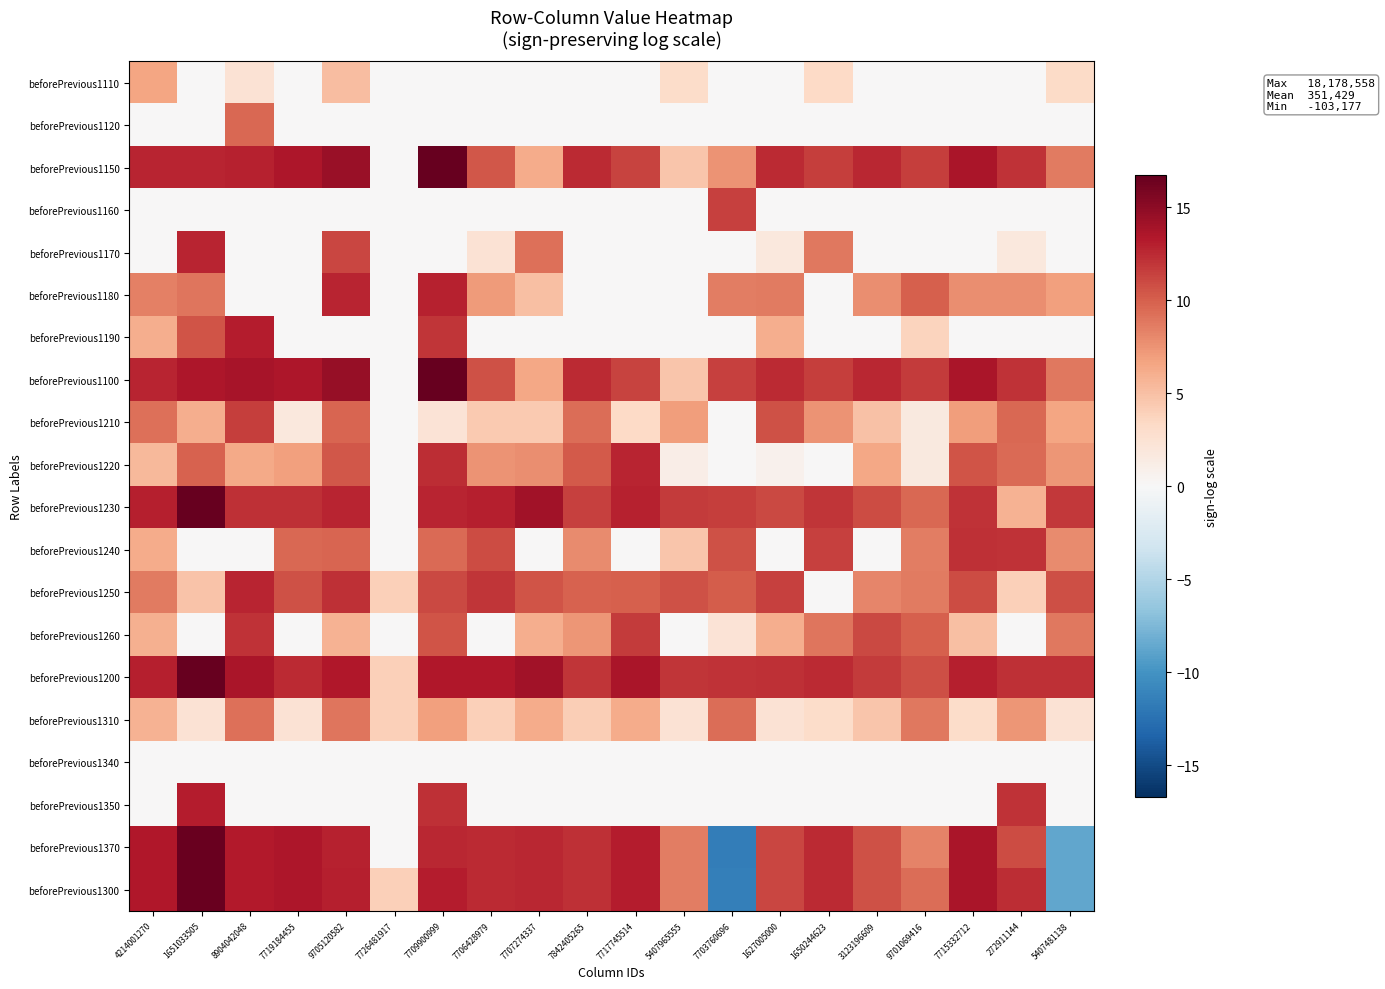

Reading right to left, list all the values displayed in this chart.

beforePrevious1110: 5407481138=3.2	272911144=0.0	7715332712=0.0	9701069416=0.0	3123196609=0.0	1650244623=3.3	1627005000=0.0	7703760696=0.0	5407965555=3.1	7717745514=0.0	7842405265=0.0	7707274337=0.0	7706428979=0.0	7709900999=0.0	7726481917=0.0	9705120582=5.1	7719184455=0.0	8904042048=2.4	1651033505=0.0	4214001270=6.6
beforePrevious1120: 5407481138=0.0	272911144=0.0	7715332712=0.0	9701069416=0.0	3123196609=0.0	1650244623=0.0	1627005000=0.0	7703760696=0.0	5407965555=0.0	7717745514=0.0	7842405265=0.0	7707274337=0.0	7706428979=0.0	7709900999=0.0	7726481917=0.0	9705120582=0.0	7719184455=0.0	8904042048=9.6	1651033505=0.0	4214001270=0.0
beforePrevious1150: 5407481138=8.6	272911144=12.1	7715332712=13.6	9701069416=11.5	3123196609=12.6	1650244623=11.6	1627005000=12.4	7703760696=7.5	5407965555=4.7	7717745514=11.2	7842405265=12.5	7707274337=6.2	7706428979=10.3	7709900999=16.7	7726481917=0.0	9705120582=14.4	7719184455=13.5	8904042048=12.9	1651033505=12.7	4214001270=12.7
beforePrevious1160: 5407481138=0.0	272911144=0.0	7715332712=0.0	9701069416=0.0	3123196609=0.0	1650244623=0.0	1627005000=0.0	7703760696=11.4	5407965555=0.0	7717745514=0.0	7842405265=0.0	7707274337=0.0	7706428979=0.0	7709900999=0.0	7726481917=0.0	9705120582=0.0	7719184455=0.0	8904042048=0.0	1651033505=0.0	4214001270=0.0
beforePrevious1170: 5407481138=0.0	272911144=1.8	7715332712=0.0	9701069416=0.0	3123196609=0.0	1650244623=8.9	1627005000=1.8	7703760696=0.0	5407965555=0.0	7717745514=0.0	7842405265=0.0	7707274337=9.2	7706428979=2.4	7709900999=0.0	7726481917=0.0	9705120582=11.2	7719184455=0.0	8904042048=0.0	1651033505=12.8	4214001270=0.0
beforePrevious1180: 5407481138=6.9	272911144=7.7	7715332712=7.8	9701069416=10.0	3123196609=7.8	1650244623=0.0	1627005000=8.7	7703760696=8.6	5407965555=0.0	7717745514=0.0	7842405265=0.0	7707274337=5.1	7706428979=7.1	7709900999=12.9	7726481917=0.0	9705120582=12.8	7719184455=0.0	8904042048=0.0	1651033505=8.9	4214001270=8.4
beforePrevious1190: 5407481138=0.0	272911144=0.0	7715332712=0.0	9701069416=3.7	3123196609=0.0	1650244623=0.0	1627005000=6.0	7703760696=0.0	5407965555=0.0	7717745514=0.0	7842405265=0.0	7707274337=0.0	7706428979=0.0	7709900999=12.0	7726481917=0.0	9705120582=0.0	7719184455=0.0	8904042048=13.1	1651033505=10.6	4214001270=6.0
beforePrevious1100: 5407481138=8.8	272911144=12.1	7715332712=13.6	9701069416=11.7	3123196609=12.6	1650244623=11.6	1627005000=12.5	7703760696=11.5	5407965555=4.7	7717745514=11.2	7842405265=12.5	7707274337=6.4	7706428979=10.6	7709900999=16.7	7726481917=0.0	9705120582=14.6	7719184455=13.5	8904042048=13.7	1651033505=13.5	4214001270=12.7
beforePrevious1210: 5407481138=6.5	272911144=9.5	7715332712=7.0	9701069416=1.6	3123196609=4.8	1650244623=7.5	1627005000=10.7	7703760696=0.0	5407965555=7.0	7717745514=3.4	7842405265=9.4	7707274337=4.3	7706428979=4.4	7709900999=2.3	7726481917=0.0	9705120582=9.8	7719184455=1.8	8904042048=11.6	1651033505=6.1	4214001270=9.2
beforePrevious1220: 5407481138=7.4	272911144=9.5	7715332712=10.6	9701069416=1.6	3123196609=6.5	1650244623=0.0	1627005000=0.7	7703760696=0.0	5407965555=1.1	7717745514=12.7	7842405265=10.2	7707274337=7.8	7706428979=7.5	7709900999=12.3	7726481917=0.0	9705120582=10.4	7719184455=6.8	8904042048=6.3	1651033505=9.8	4214001270=5.4
beforePrevious1230: 5407481138=11.9	272911144=5.8	7715332712=12.1	9701069416=9.5	3123196609=10.9	1650244623=12.0	1627005000=11.1	7703760696=11.5	5407965555=11.7	7717745514=12.9	7842405265=11.4	7707274337=14.1	7706428979=13.0	7709900999=12.7	7726481917=0.0	9705120582=12.8	7719184455=12.3	8904042048=12.2	1651033505=16.6	4214001270=12.9
beforePrevious1240: 5407481138=7.8	272911144=12.0	7715332712=12.2	9701069416=8.5	3123196609=0.0	1650244623=11.4	1627005000=0.0	7703760696=10.7	5407965555=4.6	7717745514=0.0	7842405265=8.0	7707274337=0.0	7706428979=10.9	7709900999=9.5	7726481917=0.0	9705120582=9.7	7719184455=9.6	8904042048=0.0	1651033505=0.0	4214001270=6.3
beforePrevious1250: 5407481138=10.8	272911144=4.0	7715332712=10.9	9701069416=8.7	3123196609=8.1	1650244623=0.0	1627005000=11.4	7703760696=10.1	5407965555=10.6	7717745514=10.0	7842405265=9.9	7707274337=10.5	7706428979=12.0	7709900999=11.1	7726481917=3.9	9705120582=12.2	7719184455=10.6	8904042048=12.7	1651033505=4.8	4214001270=8.7
beforePrevious1260: 5407481138=8.8	272911144=0.0	7715332712=5.0	9701069416=10.0	3123196609=11.0	1650244623=8.9	1627005000=6.1	7703760696=2.3	5407965555=0.0	7717745514=11.6	7842405265=7.4	7707274337=6.1	7706428979=0.0	7709900999=10.6	7726481917=0.0	9705120582=5.8	7719184455=0.0	8904042048=12.0	1651033505=0.0	4214001270=5.9
beforePrevious1200: 5407481138=12.2	272911144=12.2	7715332712=13.1	9701069416=10.8	3123196609=11.7	1650244623=12.5	1627005000=12.2	7703760696=12.0	5407965555=12.0	7717745514=13.6	7842405265=11.9	7707274337=14.1	7706428979=13.4	7709900999=13.4	7726481917=3.9	9705120582=13.3	7719184455=12.5	8904042048=13.6	1651033505=16.6	4214001270=13.0
beforePrevious1310: 5407481138=2.4	272911144=7.4	7715332712=3.0	9701069416=8.9	3123196609=4.6	1650244623=3.0	1627005000=2.4	7703760696=9.3	5407965555=2.4	7717745514=6.2	7842405265=4.2	7707274337=6.1	7706428979=3.9	7709900999=6.9	7726481917=3.9	9705120582=9.0	7719184455=2.4	8904042048=9.2	1651033505=2.4	4214001270=5.8
beforePrevious1340: 5407481138=0.0	272911144=0.0	7715332712=0.0	9701069416=0.0	3123196609=0.0	1650244623=0.0	1627005000=0.0	7703760696=0.0	5407965555=0.0	7717745514=0.0	7842405265=0.0	7707274337=0.0	7706428979=0.0	7709900999=0.0	7726481917=0.0	9705120582=0.0	7719184455=0.0	8904042048=0.0	1651033505=0.0	4214001270=0.0
beforePrevious1350: 5407481138=0.0	272911144=12.1	7715332712=0.0	9701069416=0.0	3123196609=0.0	1650244623=0.0	1627005000=0.0	7703760696=0.0	5407965555=0.0	7717745514=0.0	7842405265=0.0	7707274337=0.0	7706428979=0.0	7709900999=12.2	7726481917=0.0	9705120582=0.0	7719184455=0.0	8904042048=0.0	1651033505=13.1	4214001270=0.0
beforePrevious1370: 5407481138=-8.7	272911144=10.9	7715332712=13.7	9701069416=8.3	3123196609=10.6	1650244623=12.5	1627005000=11.2	7703760696=-11.5	5407965555=8.6	7717745514=13.1	7842405265=12.3	7707274337=12.6	7706428979=12.4	7709900999=12.7	7726481917=0.0	9705120582=12.9	7719184455=13.5	8904042048=13.2	1651033505=16.5	4214001270=13.3
beforePrevious1300: 5407481138=-8.7	272911144=12.4	7715332712=13.7	9701069416=9.3	3123196609=10.6	1650244623=12.5	1627005000=11.2	7703760696=-11.4	5407965555=8.6	7717745514=13.1	7842405265=12.3	7707274337=12.6	7706428979=12.4	7709900999=13.2	7726481917=3.9	9705120582=12.9	7719184455=13.5	8904042048=13.2	1651033505=16.6	4214001270=13.3